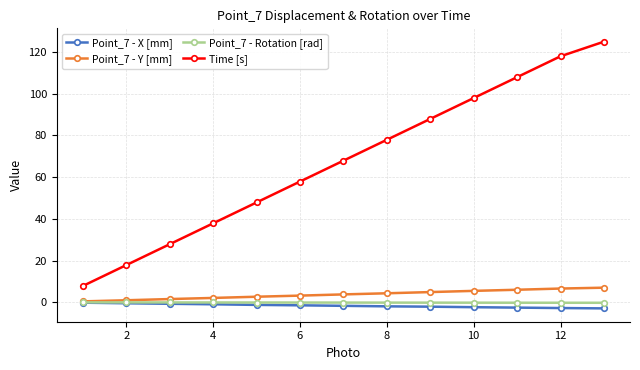

Which series has the largest range (max minus min)?

Time [s]